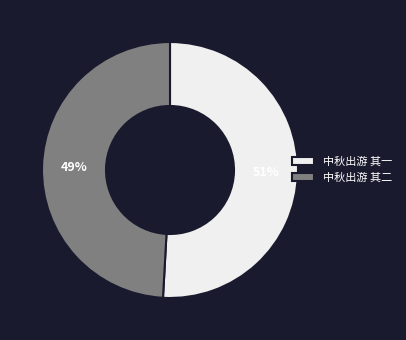

Rank the categories by value from highest to lowest.

中秋出游 其一, 中秋出游 其二